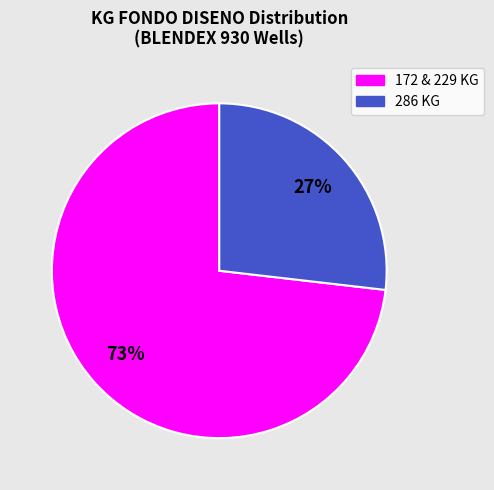

To the nearest percent, what is the average slice percentage?

50%